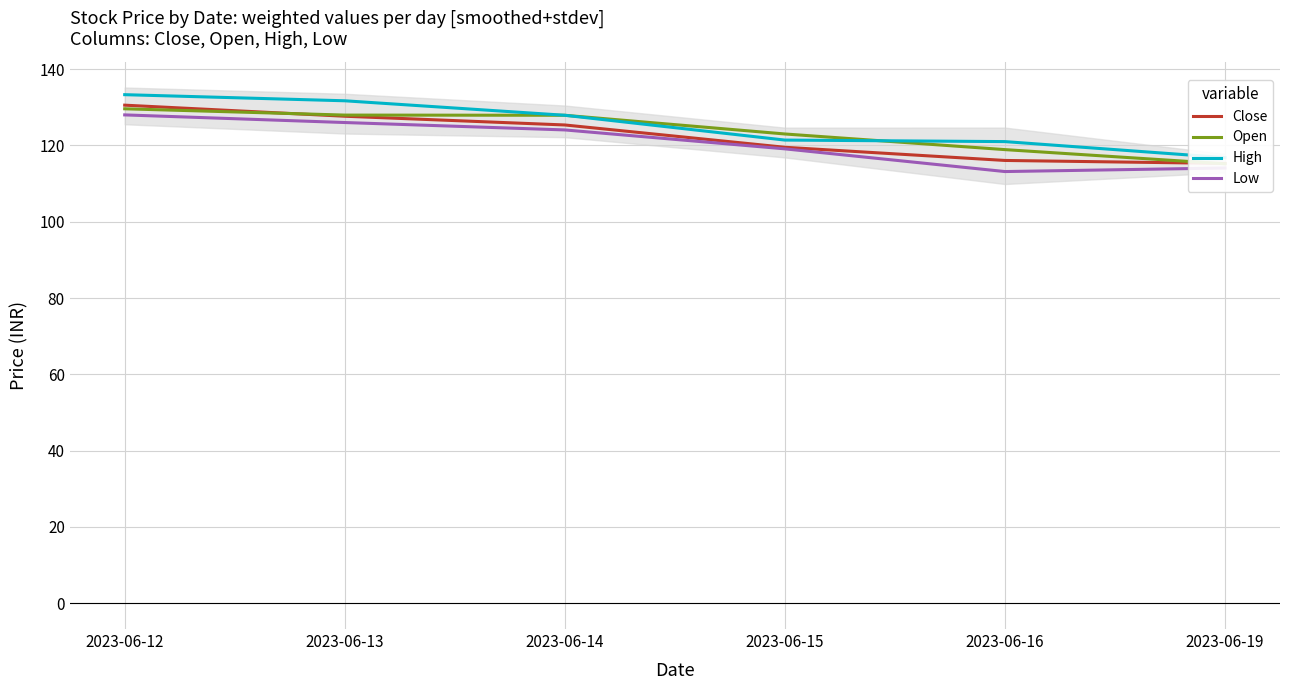

List the series in order of their peak value, highest first.

High, Close, Open, Low